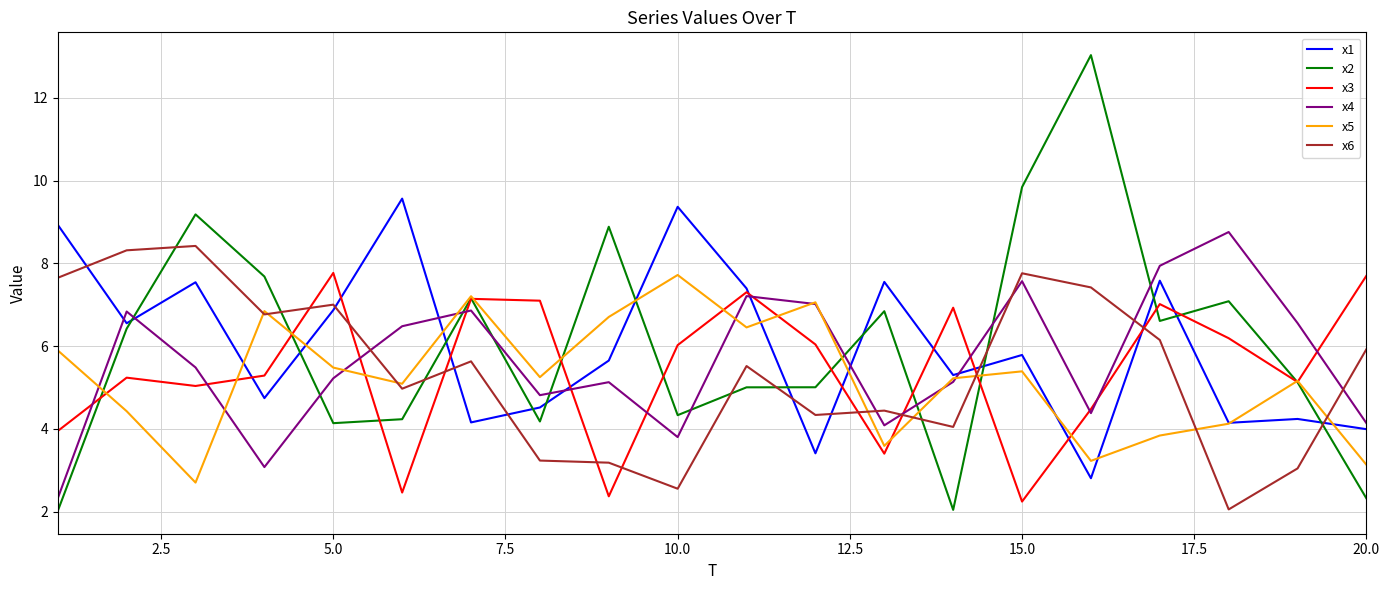

Which series has the largest range (max minus min)?

x2